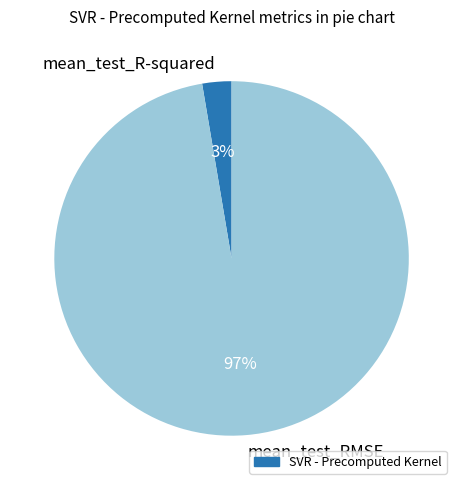

To the nearest percent, what is the combined percentage of mean_test_RMSE and mean_test_R-squared?

100%